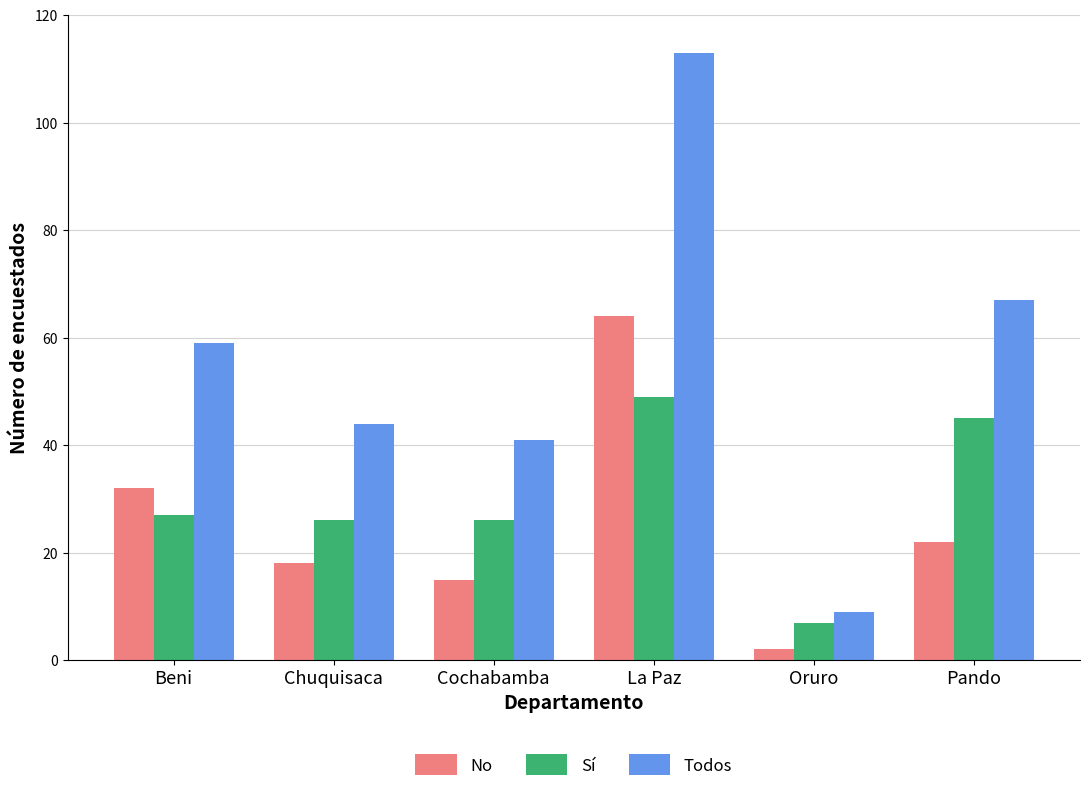

What is the value of the Sí bar at the 4th from the left?

49